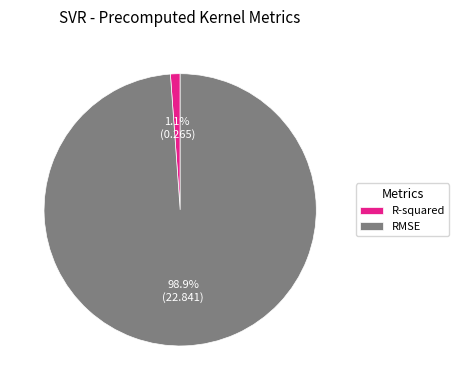

The R-squared slice represents 7% of the pie. True or false?

False